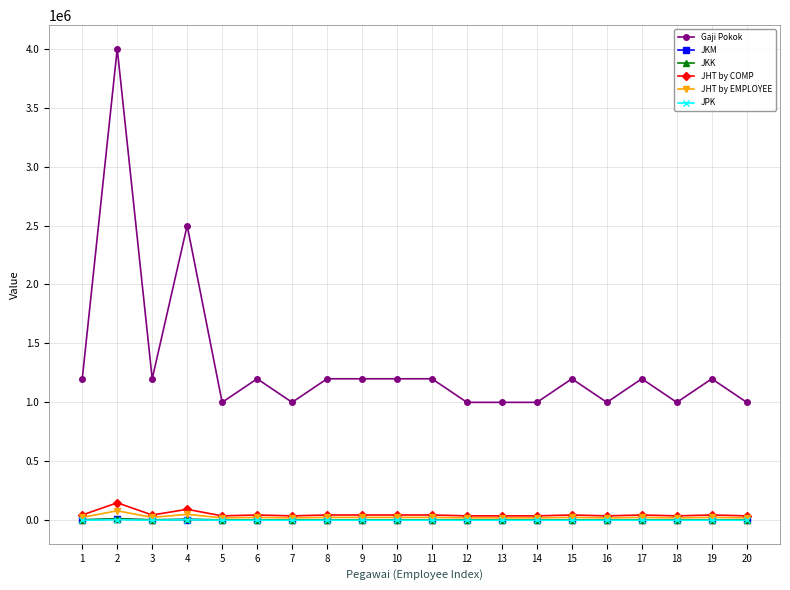

Which series has the largest total across all categories?

Gaji Pokok